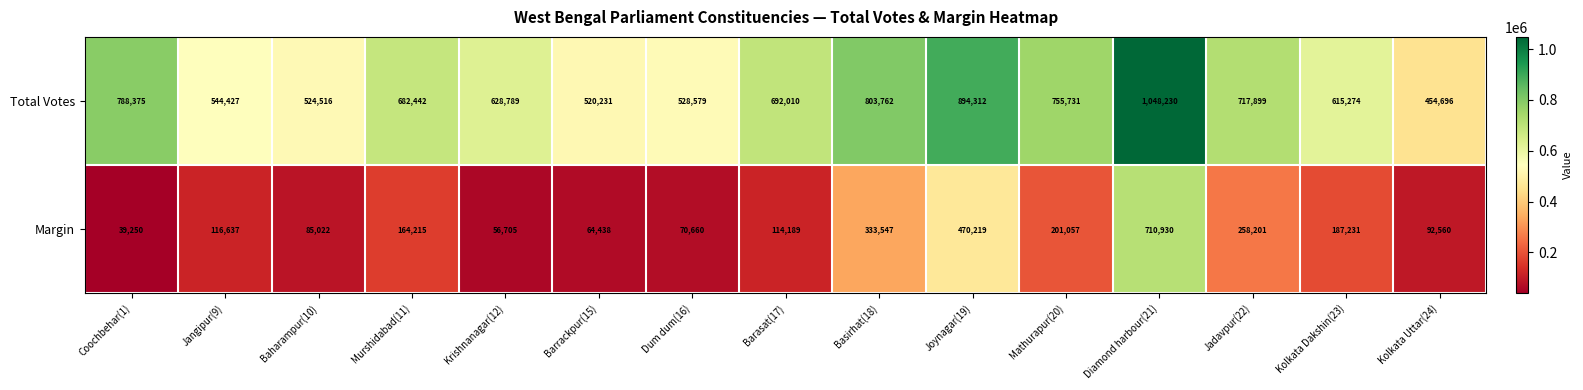

The value of Margin at Baharampur(10) is 85022. True or false?

True